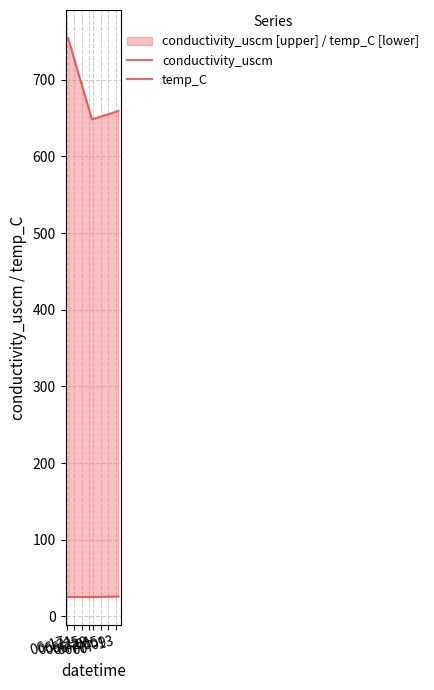

True or false: conductivity_uscm has a value of 459.4 at 06-25.

False